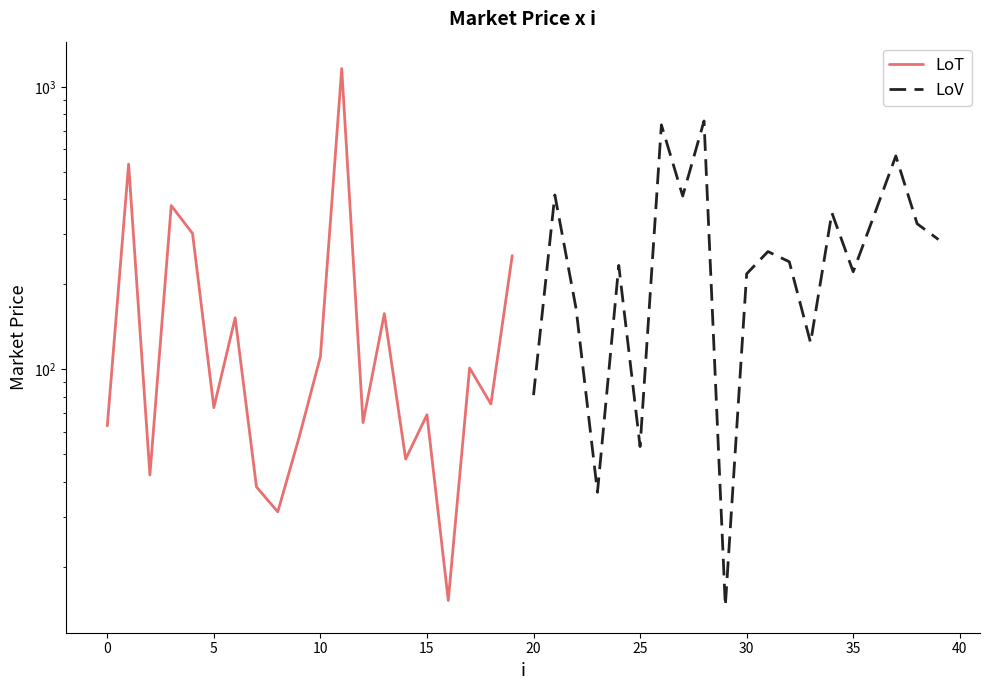

Rank the series at 25 from lowest to highest value.

LoT, LoV